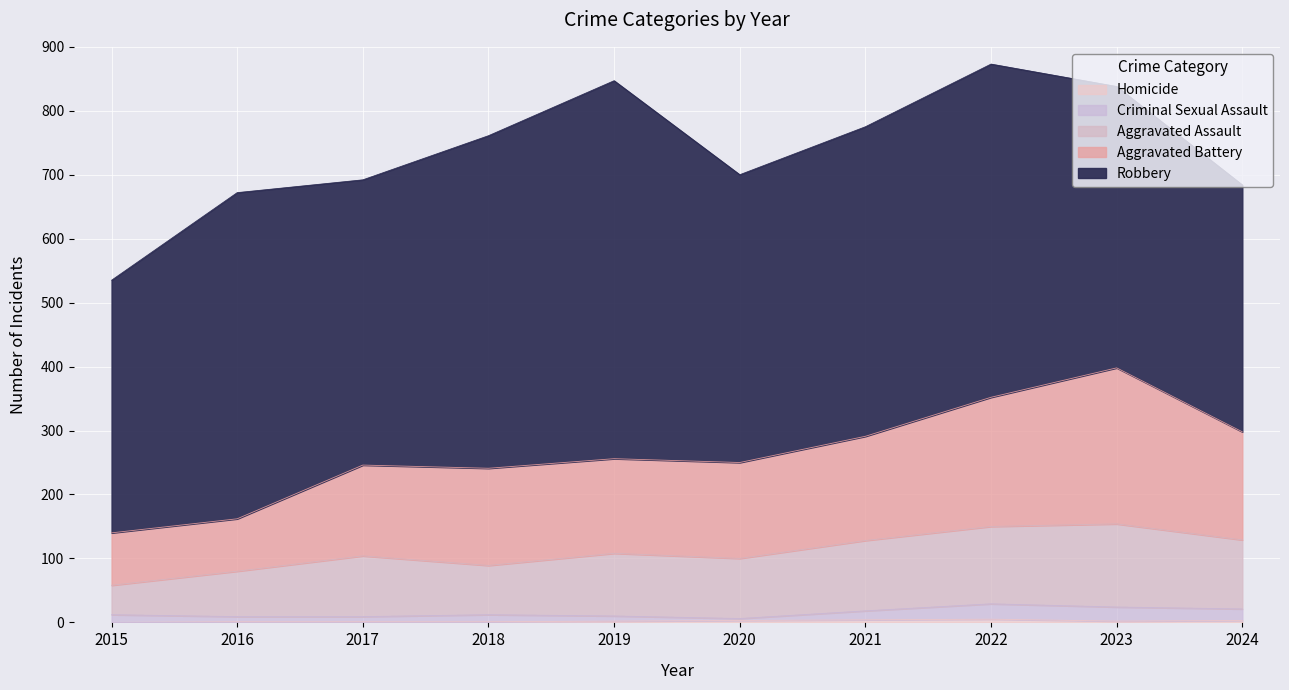

How many lines are shown in the chart?

5